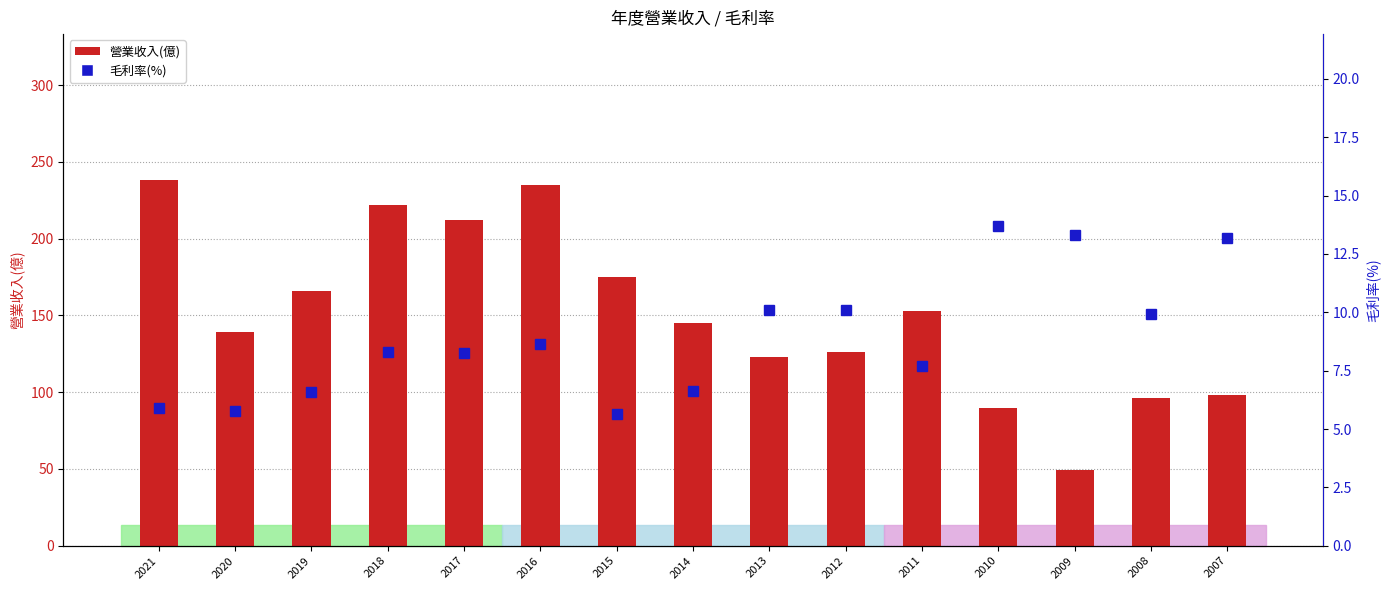

What is the spread (max minus min) of values at 2018?

213.7